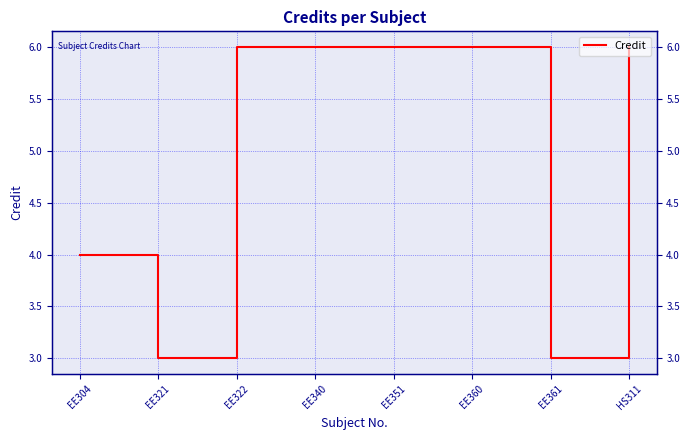

What is the label of the 3rd point from the right?

EE360